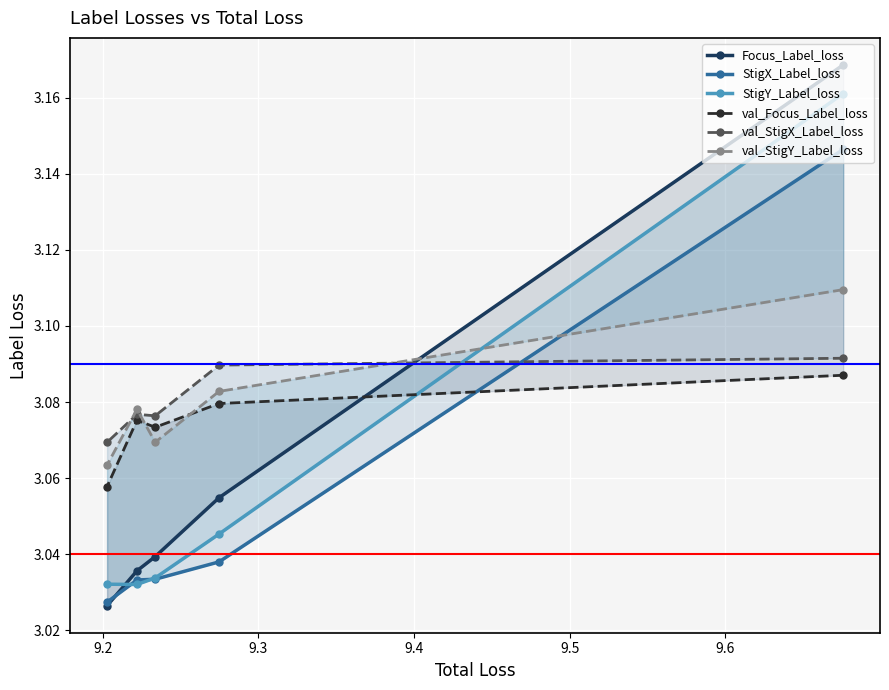

Is it true that val_StigX_Label_loss equals 1.8 at 9.4?

False